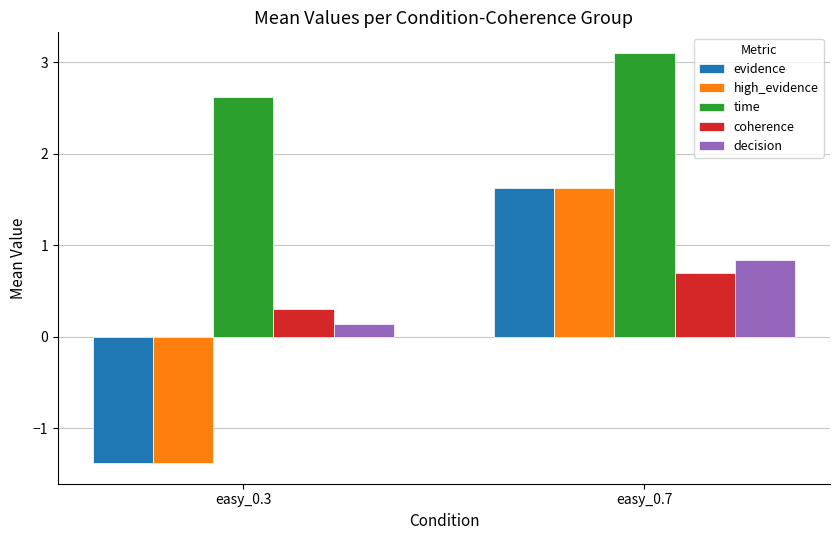

How many decision values are between 0 and 1?

2